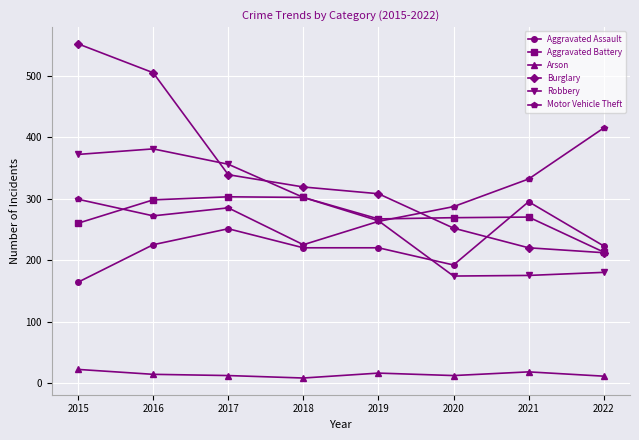

Which series has the largest range (max minus min)?

Burglary